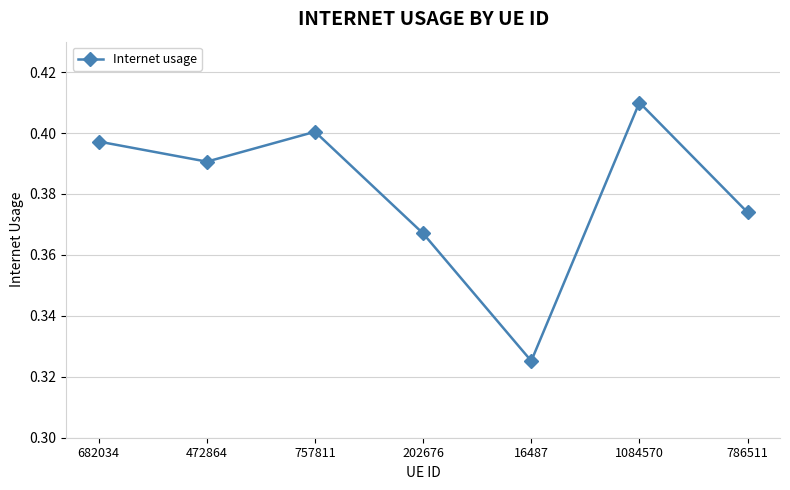

Where is the data nearest to the value 0?

16487